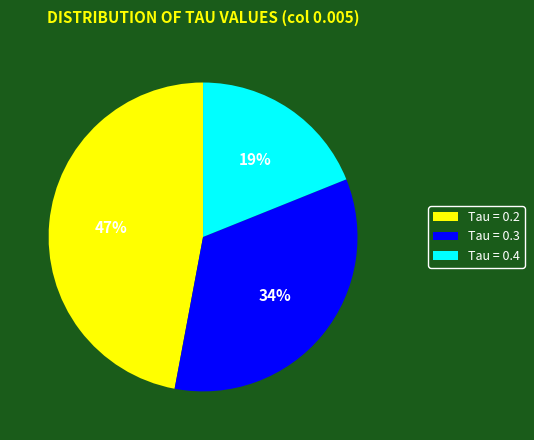

Is it true that Tau = 0.4 is 27% of the pie?

False